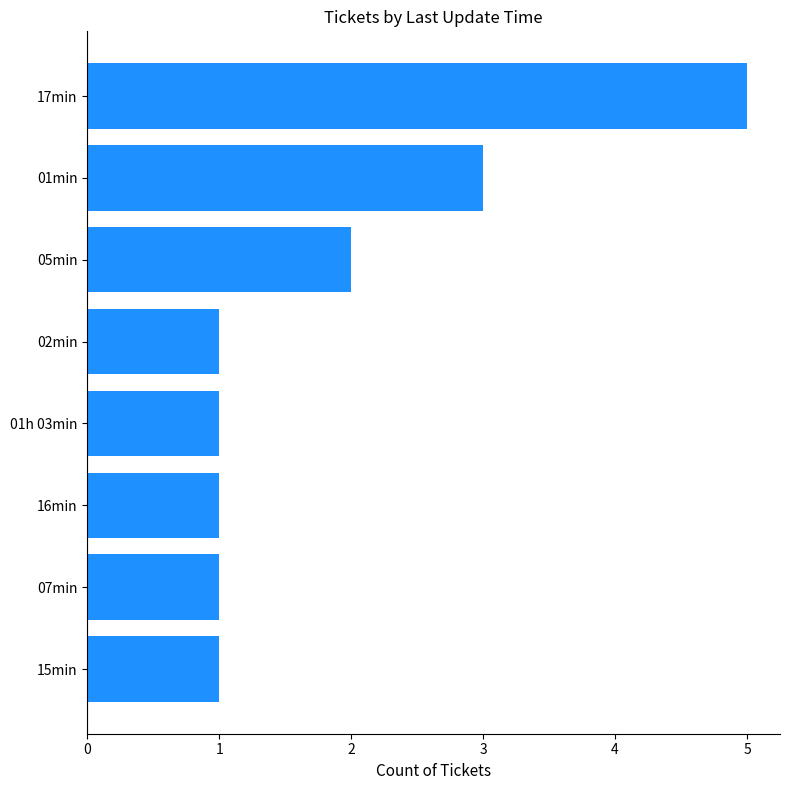

What is the smallest value displayed?

1